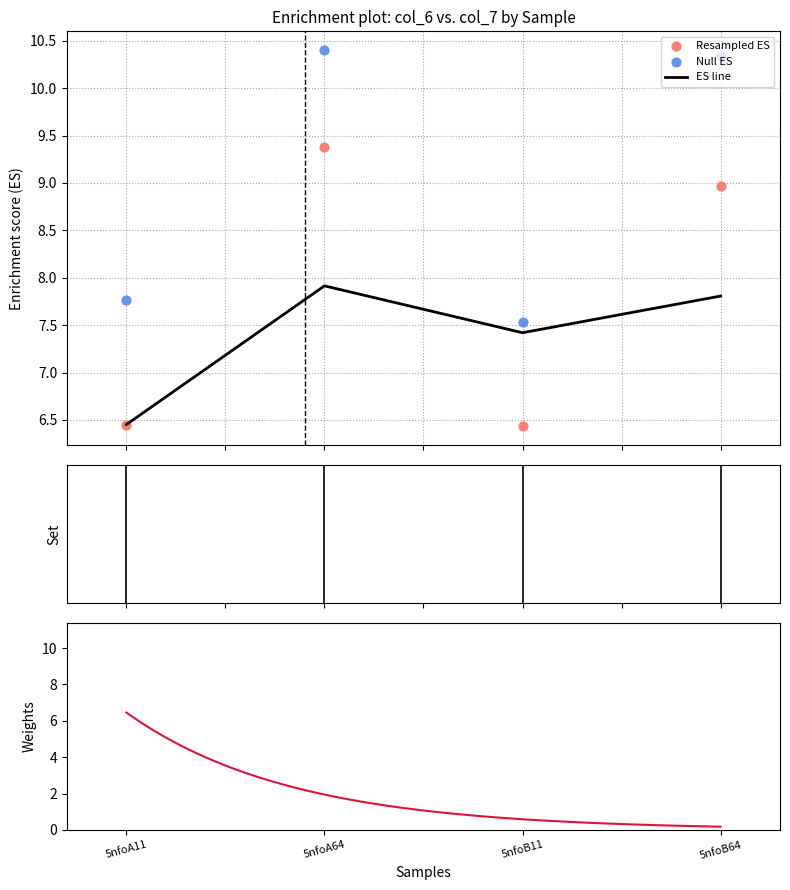

At how many categories does at least one series exceed 6?

4